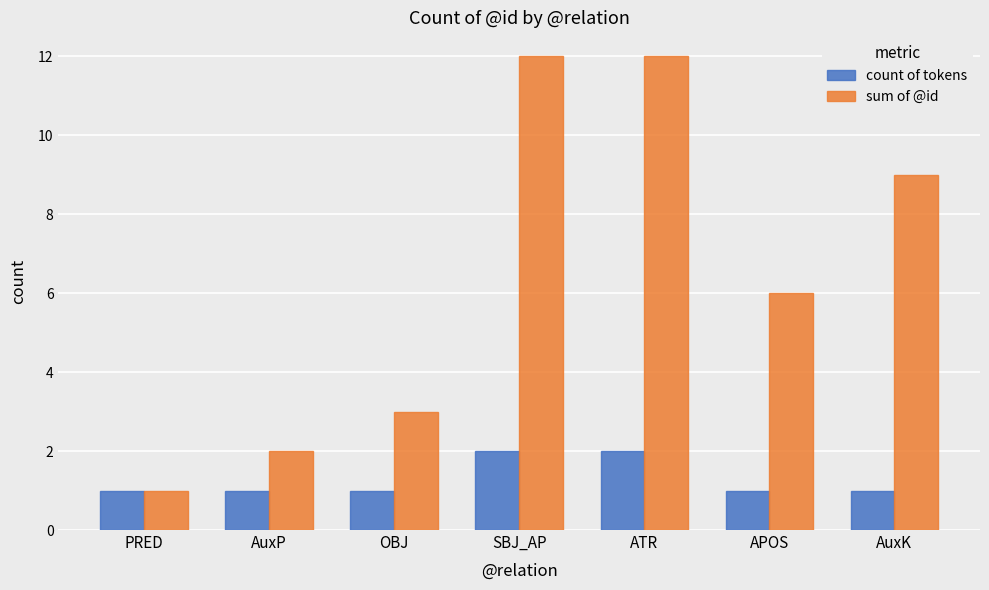

What is the approximate value of sum of @id at AuxP?

2